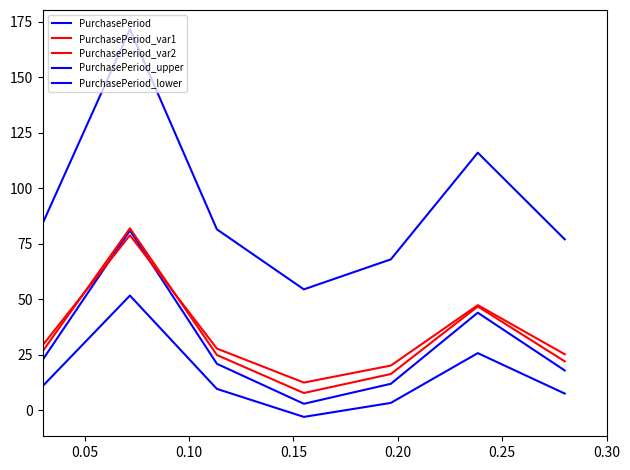

What is the maximum value shown in the chart?

171.5